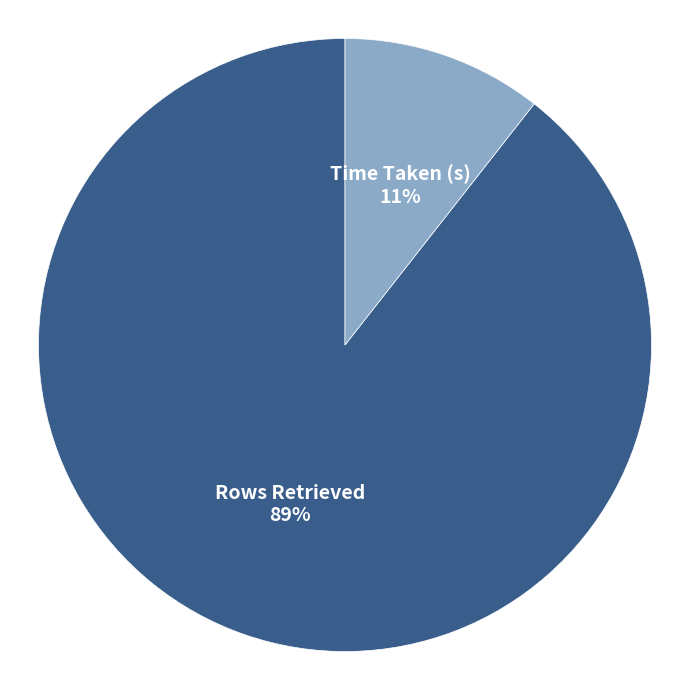

How many slices are in this pie chart?

2